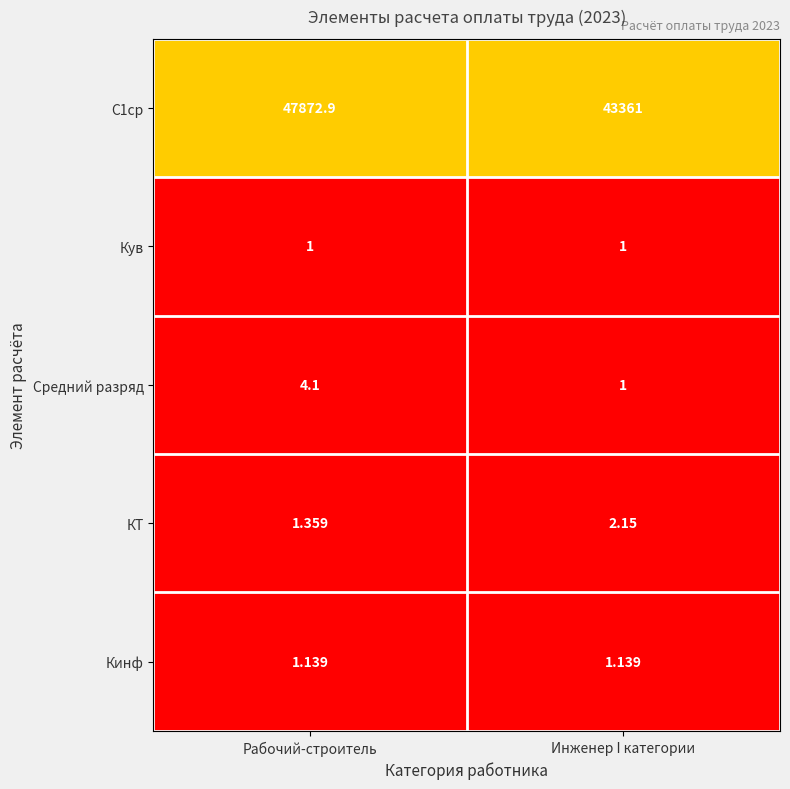

Which series has the largest total across all categories?

С1ср